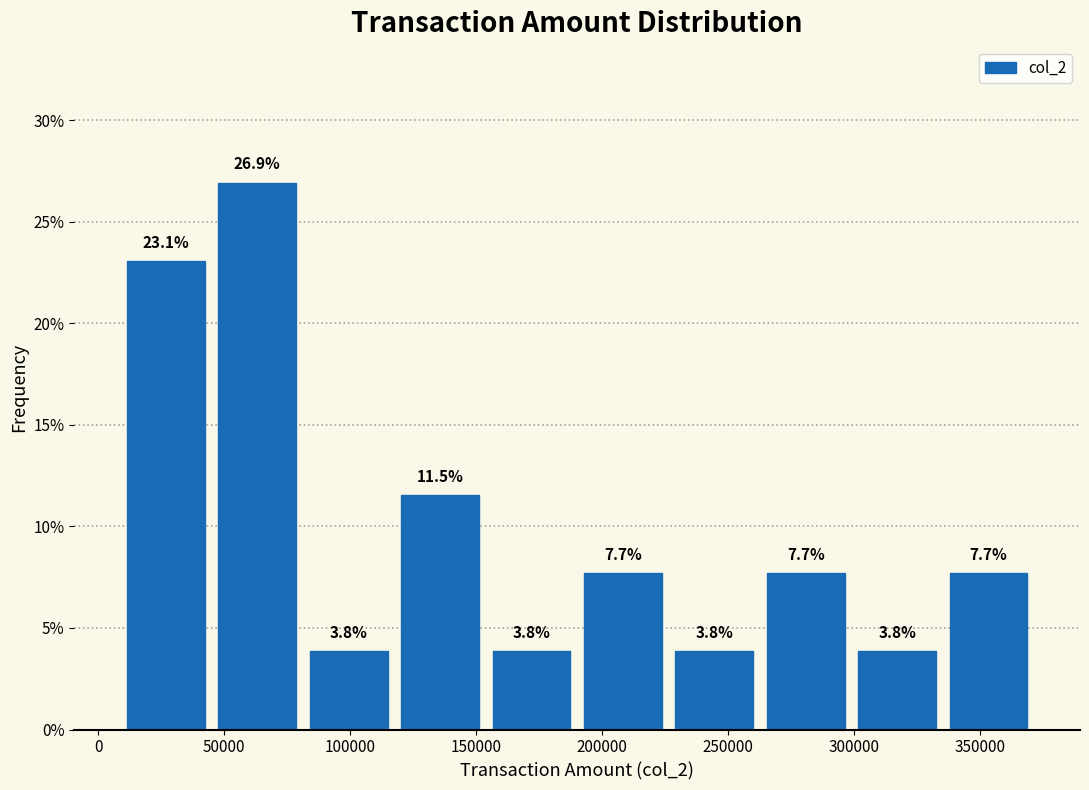

What is the height of the bar covering 120000 to 155000 on the x-axis? The bar edges are not printed on the chart, so give them approximately, as read against the axis.

11.5